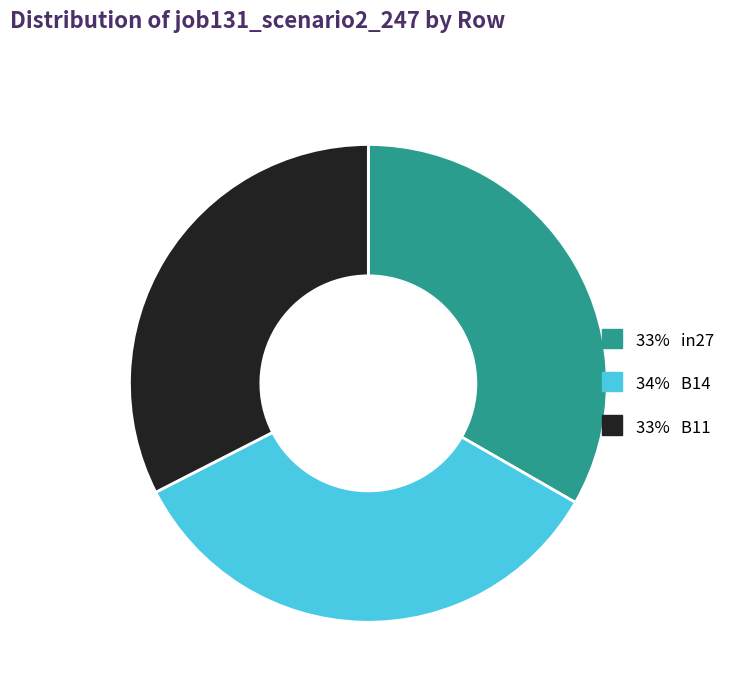

Which slice is the largest?

34% B14